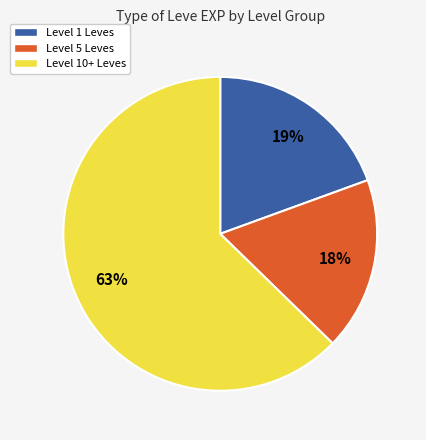

To the nearest percent, what percentage of the pie is Level 10+ Leves?

63%